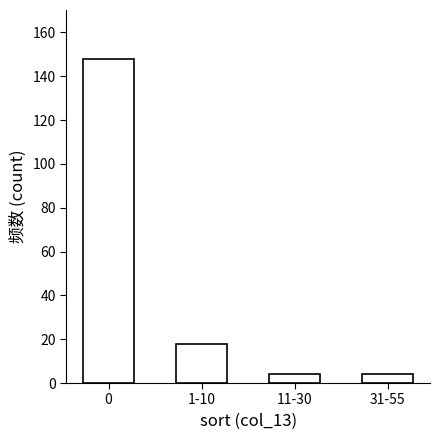

Reading left to right, what are all the values shown in this chart?

0=148	1-10=18	11-30=4	31-55=4